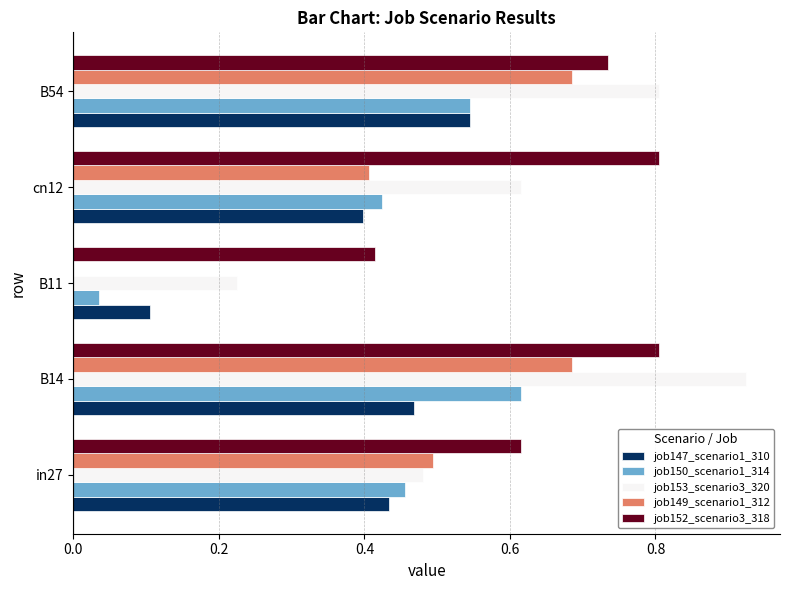

How many distinct data groups are displayed?

5